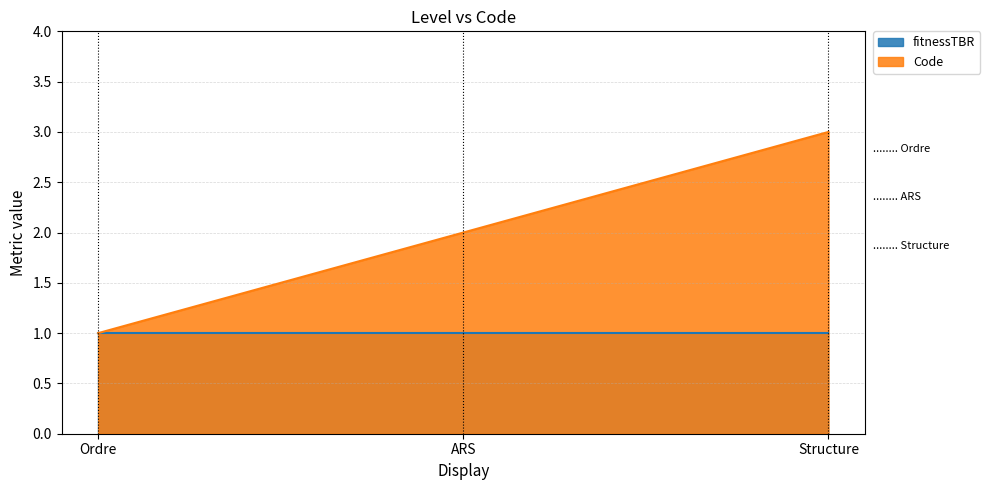

How many lines are shown in the chart?

2